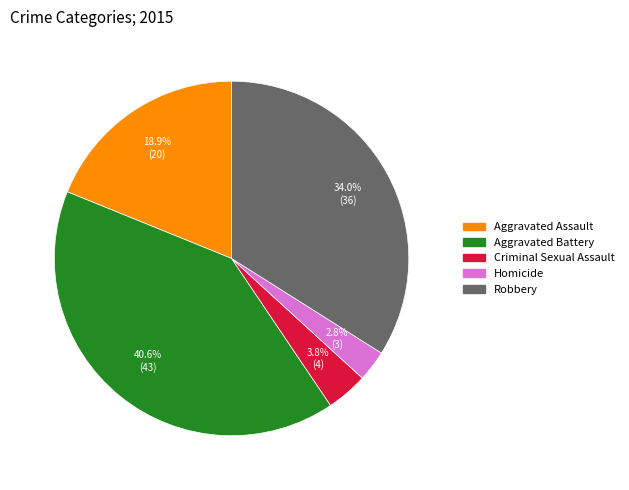

How many segments does this pie chart have?

5